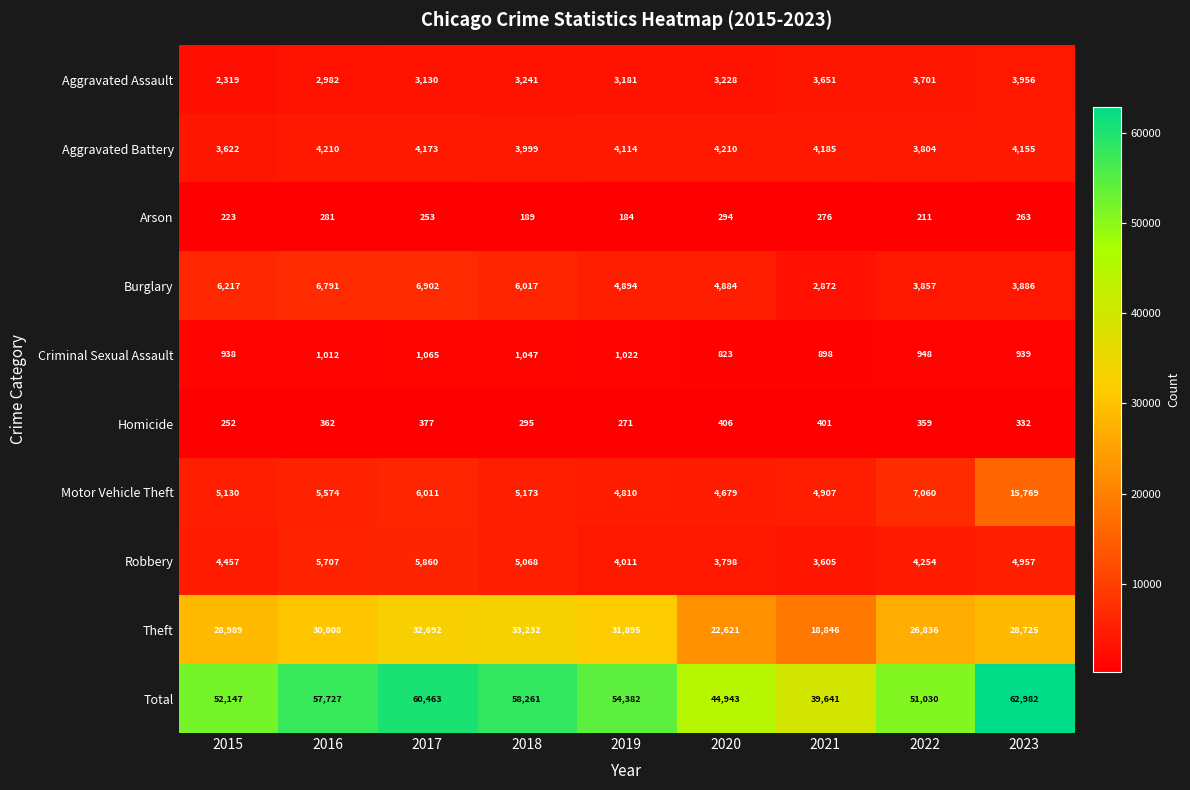

Is it true that Robbery equals 3605 at 2021?

True